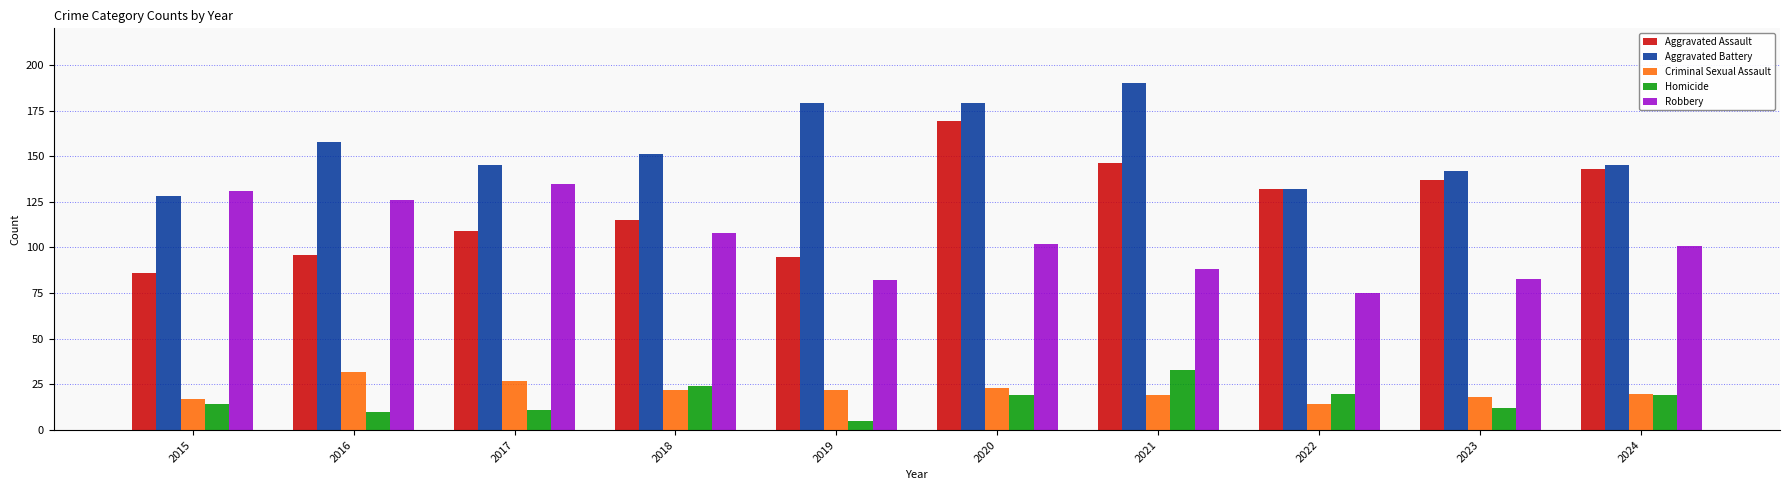

What value does the Aggravated Assault series have at 2020?

169